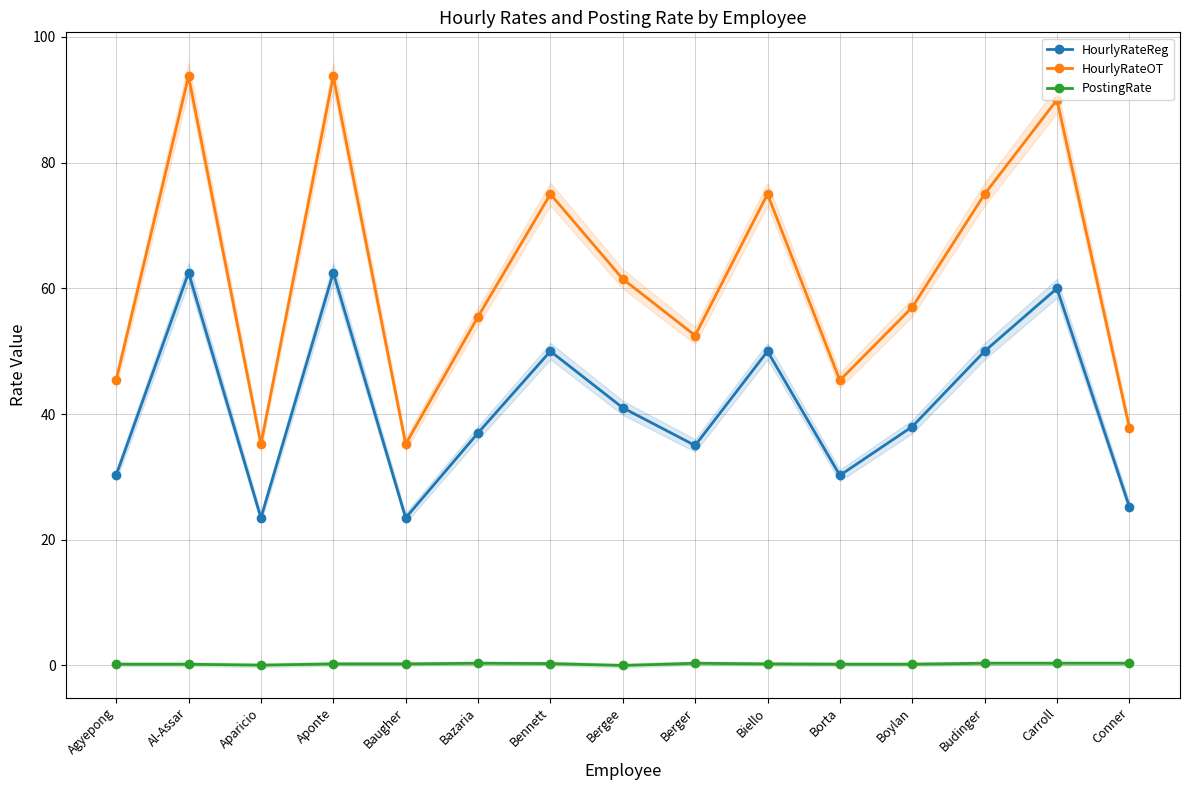

What are all the series names shown in the legend?

HourlyRateReg, HourlyRateOT, PostingRate